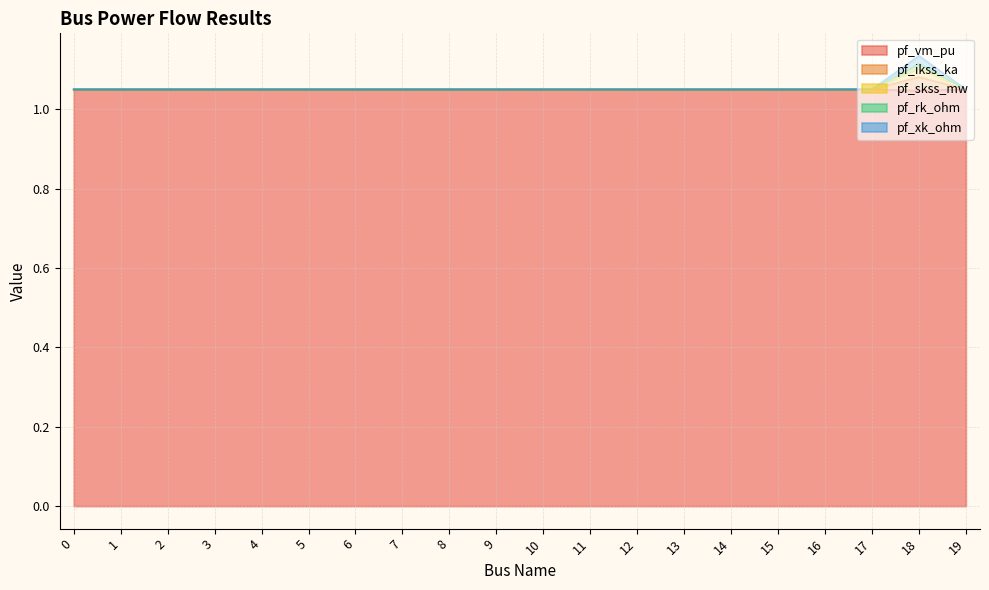

What is the maximum value shown in the chart?

1.1